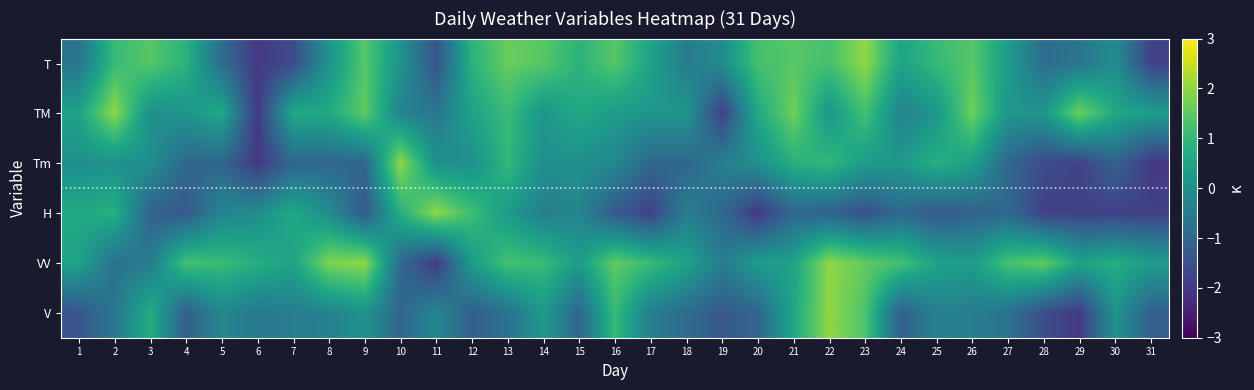

What is the difference between the highest and lowest values at 6?

2.8